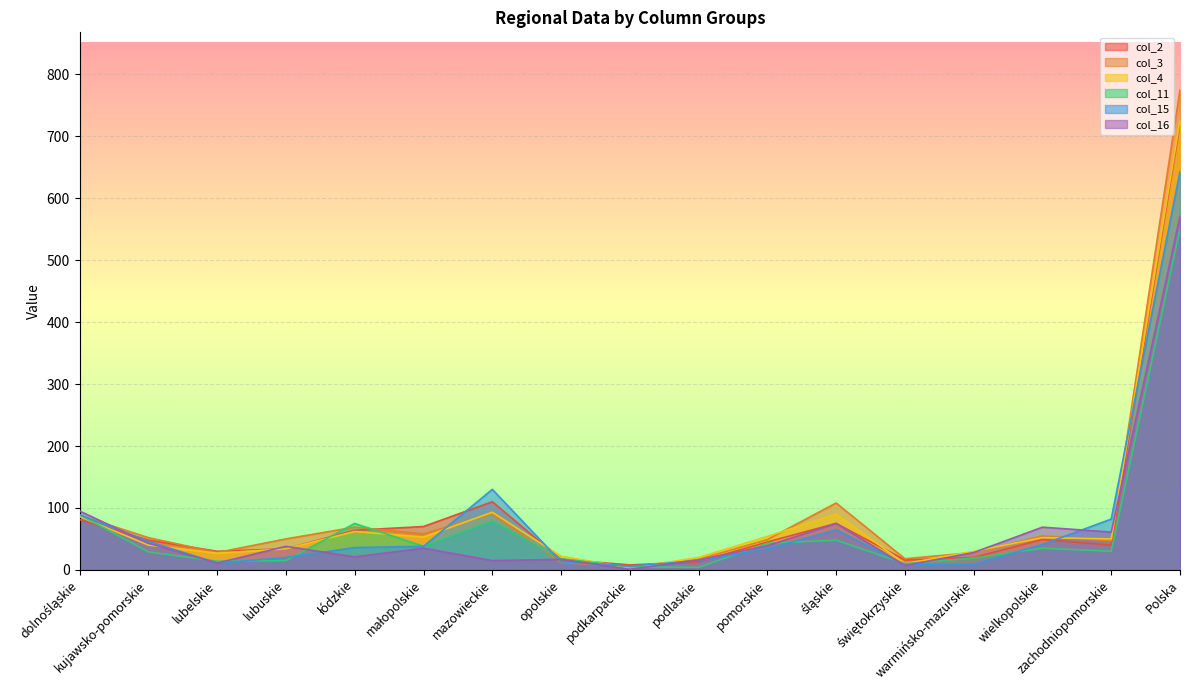

What position from the right is pomorskie?

7